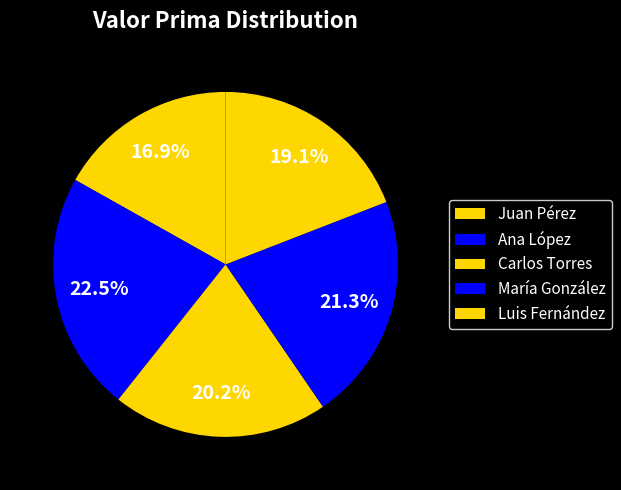

To the nearest percent, what portion does Ana López represent?

22%